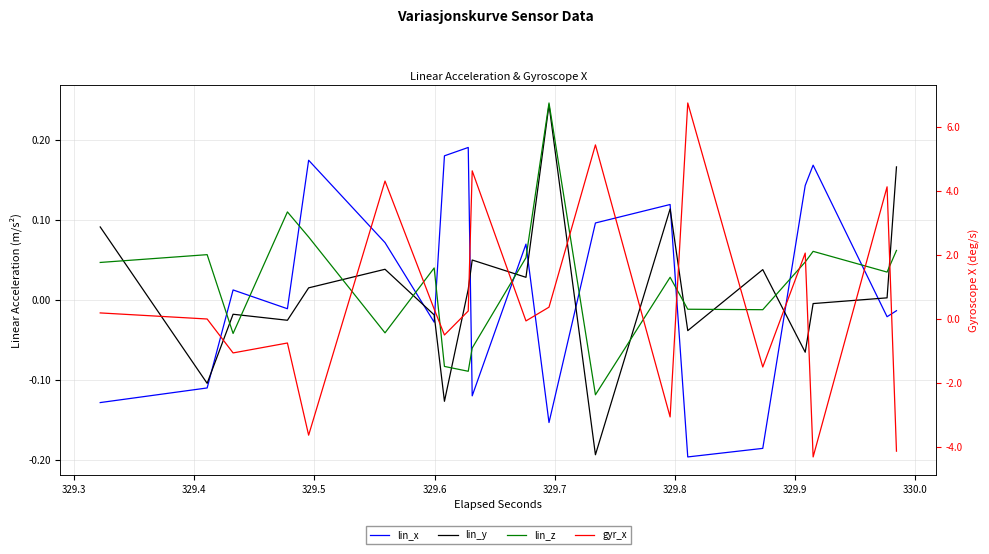

Reading left to right, transcribe all the data shown in this chart.

lin_x: -0.1	-0.1	0.0	-0.0	0.2	0.1	-0.0	0.2	0.2	-0.1	0.1	-0.2	0.1	0.1	-0.2	-0.2	0.1	0.2	-0.0	-0.0
lin_y: 0.1	-0.1	-0.0	-0.0	0.0	0.0	-0.0	-0.1	0.0	0.0	0.0	0.2	-0.2	0.1	-0.0	0.0	-0.1	-0.0	0.0	0.2
lin_z: 0.0	0.1	-0.0	0.1	0.1	-0.0	0.0	-0.1	-0.1	-0.1	0.1	0.2	-0.1	0.0	-0.0	-0.0	0.0	0.1	0.0	0.1
gyr_x: 0.2	0.0	-1.1	-0.8	-3.6	4.3	0.3	-0.5	0.2	4.6	-0.1	0.4	5.4	-3.1	6.8	-1.5	2.1	-4.3	4.1	-4.1